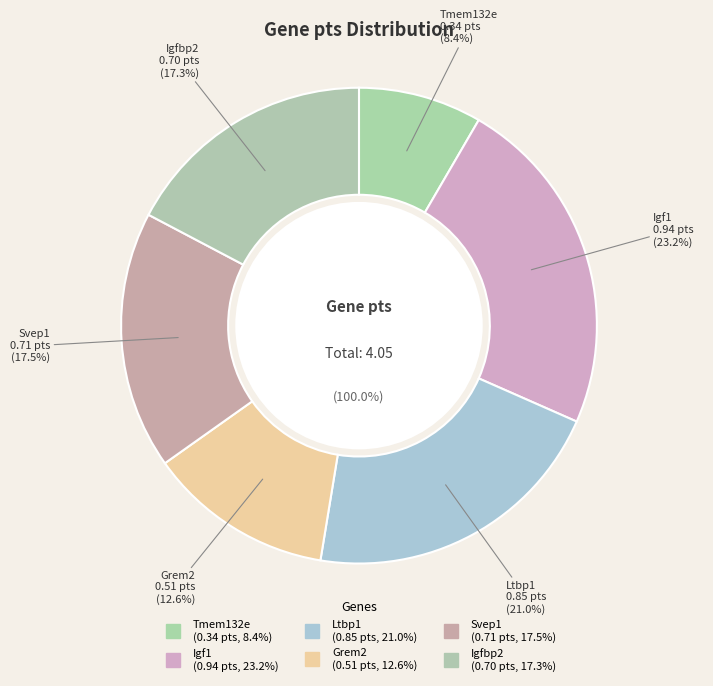

How much of the chart is everything except Igfbp2?

82.7%